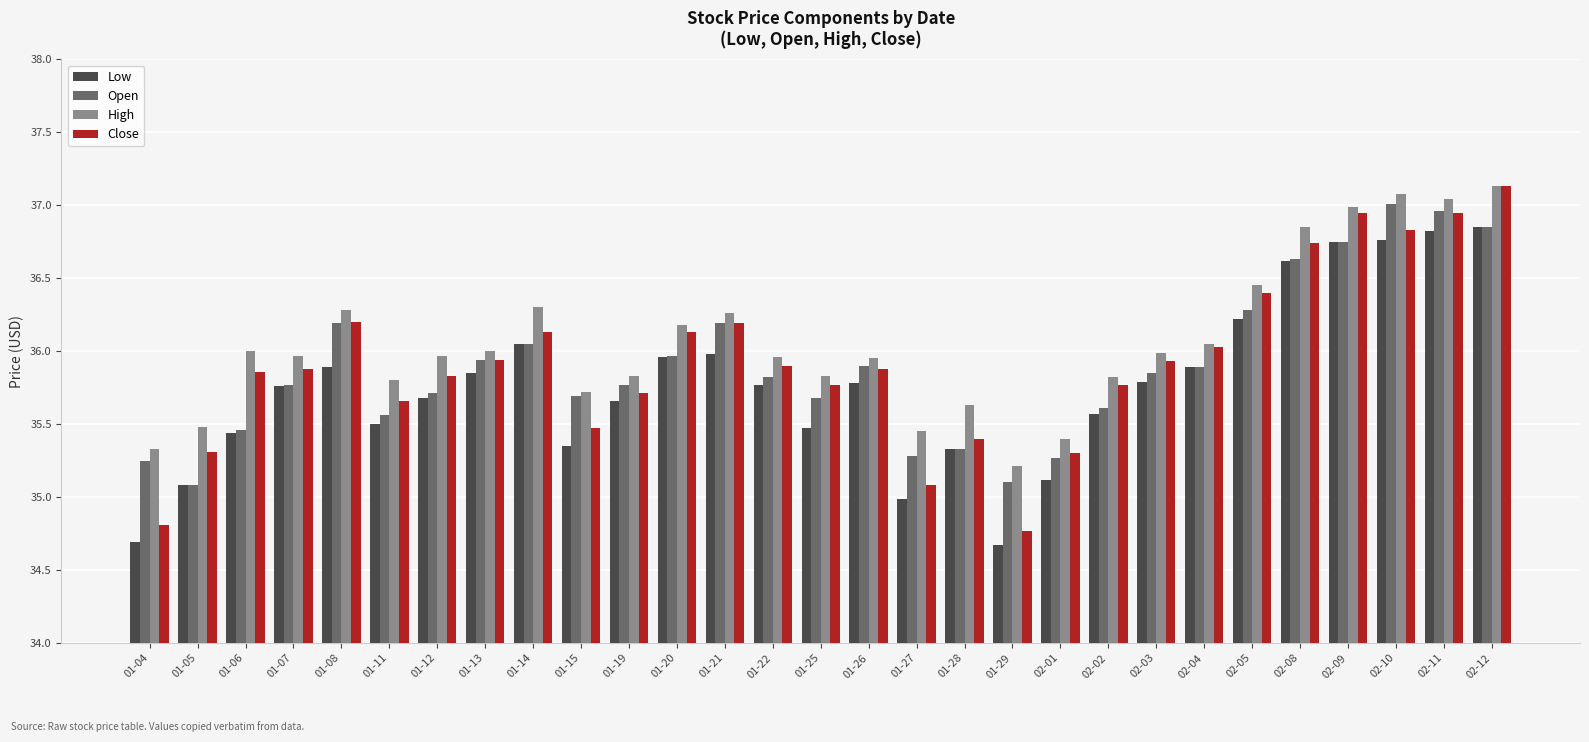

What is the sum of the Close values at 01-08 and 02-10?

73.0